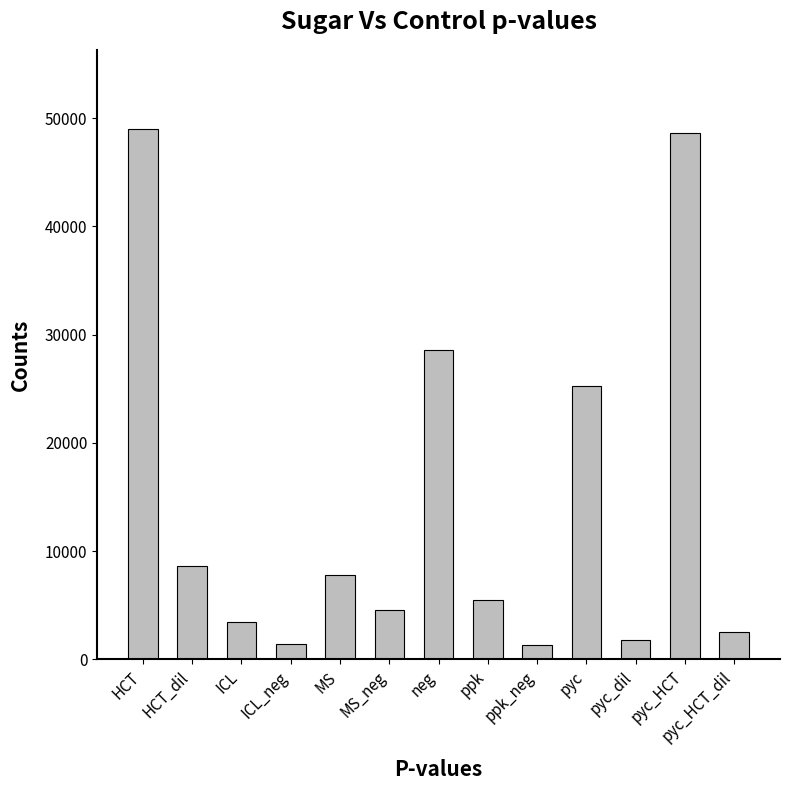

What is the minimum value shown in the chart?

1318.0